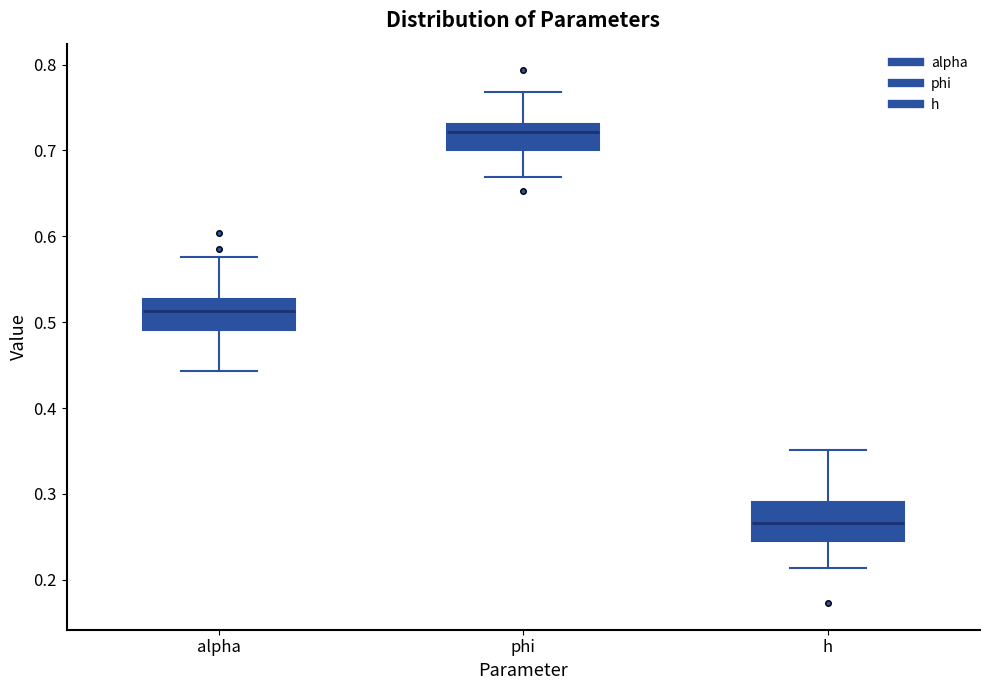

Reading left to right, read every box against the y-axis: the position of its median line, the range the box covers, and the ends of its whiskers. The values are not printed on the chart, so give them approximately, as read against the axis.

alpha: median 0.51, box 0.49 to 0.53, whiskers 0.44 to 0.58
phi: median 0.72, box 0.70 to 0.73, whiskers 0.67 to 0.77
h: median 0.27, box 0.25 to 0.29, whiskers 0.21 to 0.35